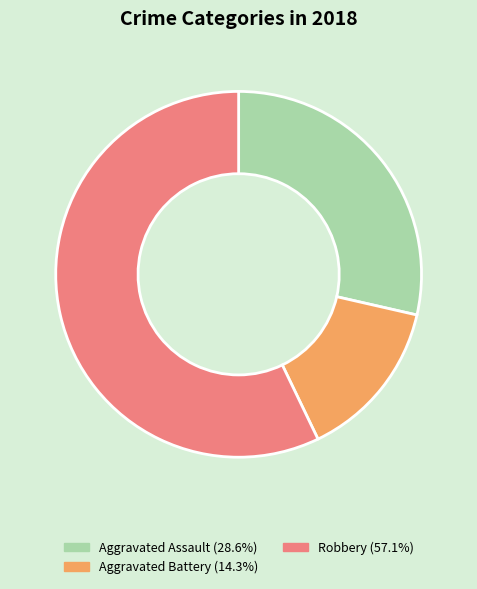

Is Robbery (57.1%) the majority of the pie?

Yes